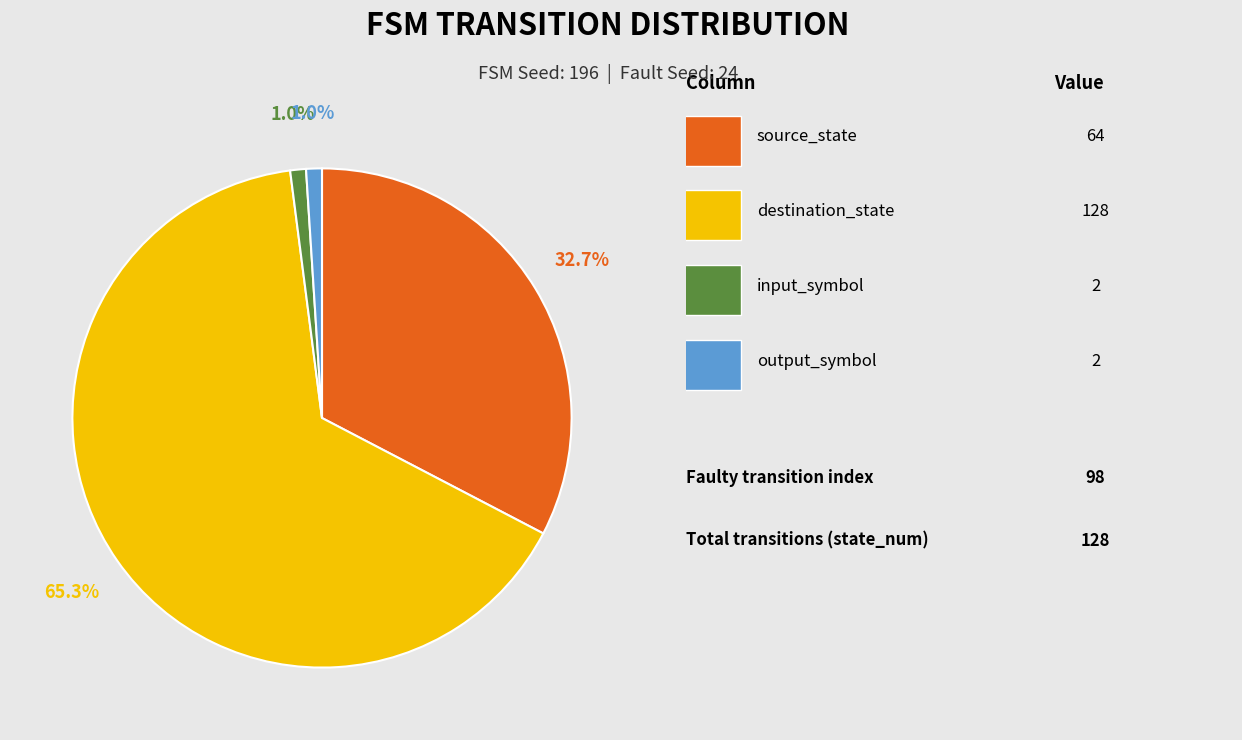

Is there a majority slice in this chart?

Yes